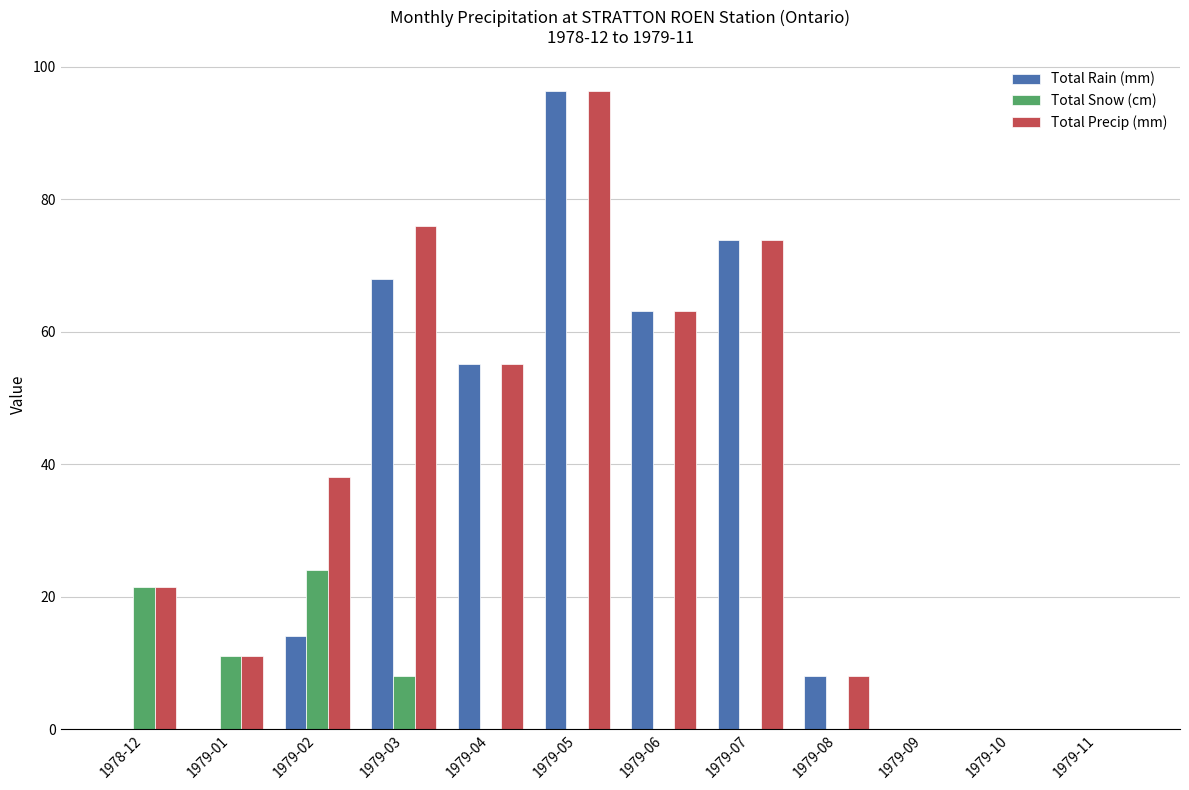

The Total Rain (mm) series shows 63.0 at 1978-12. True or false?

False